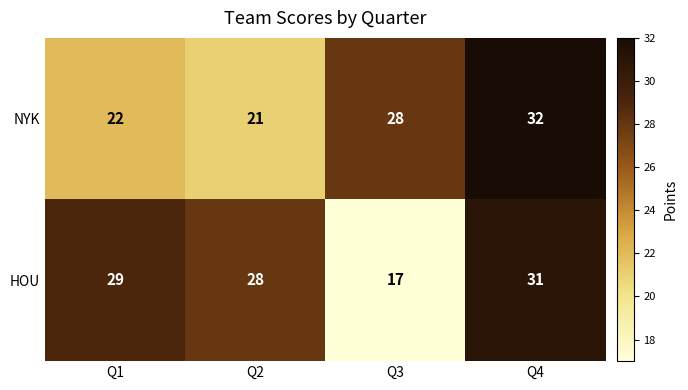

The NYK series shows 21 at Q2. True or false?

True